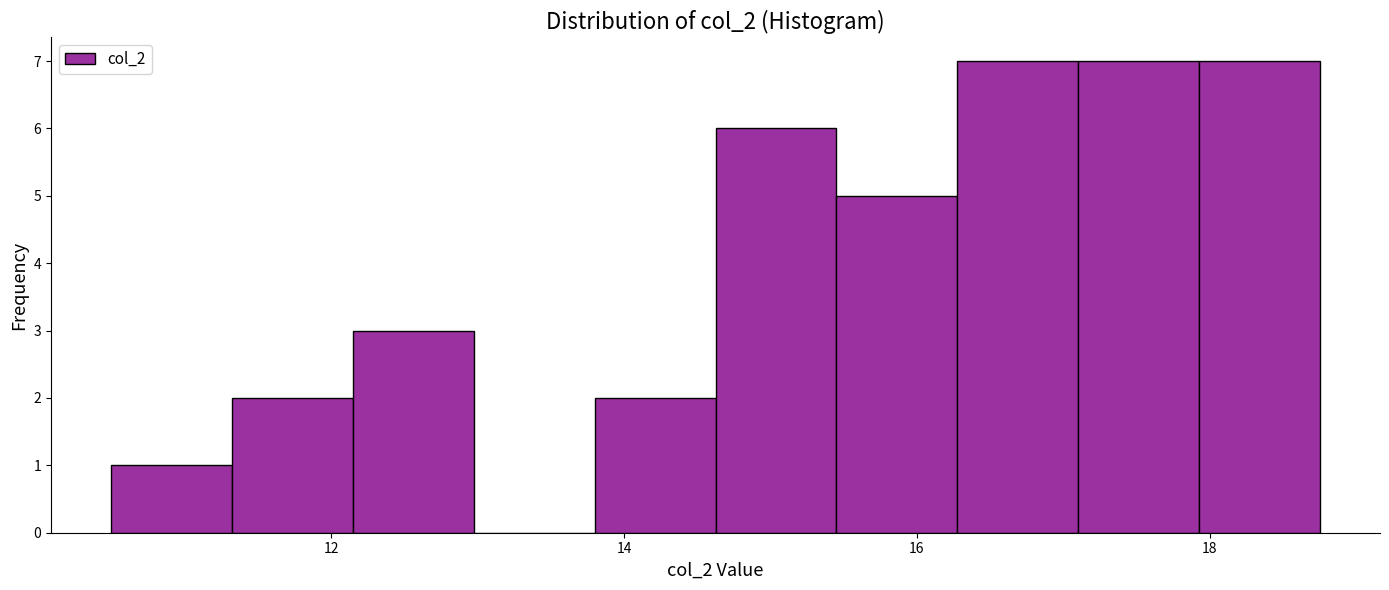

What is the height of the bar covering 13.8 to 14.6 on the x-axis? Neither the bar edges nor the heights are printed on the chart, so give them approximately, as read against the axes.

2